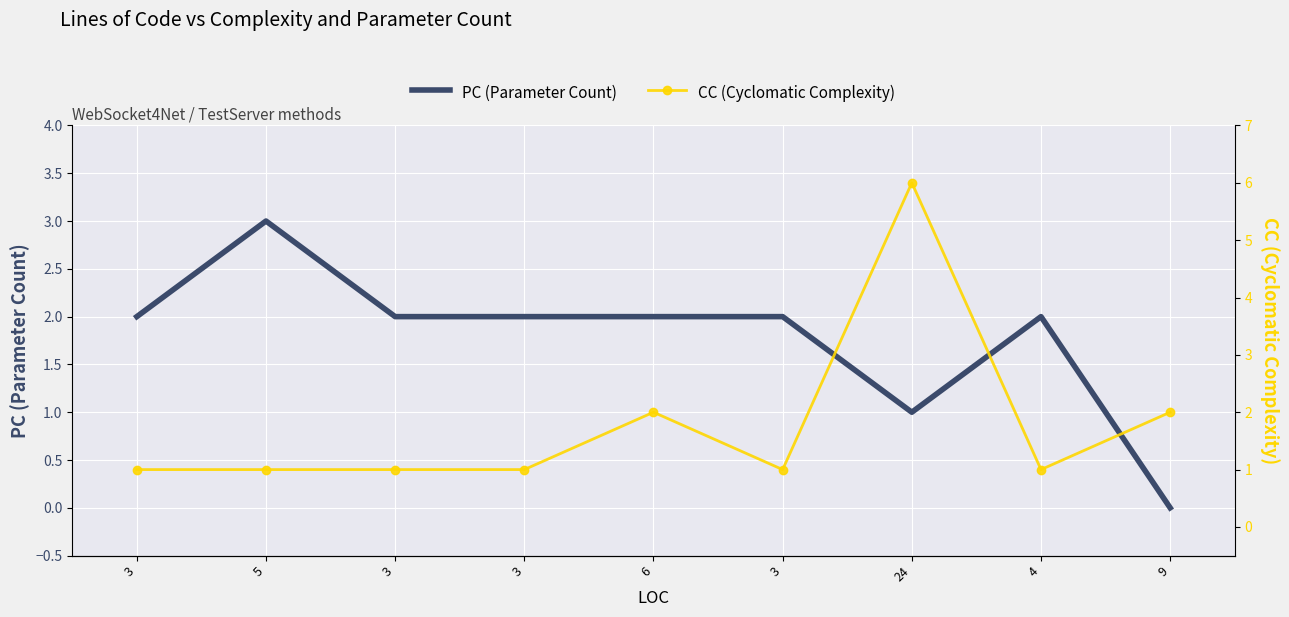

List the labels in order of PC value, largest first.

5, 3, 3, 3, 6, 3, 4, 24, 9